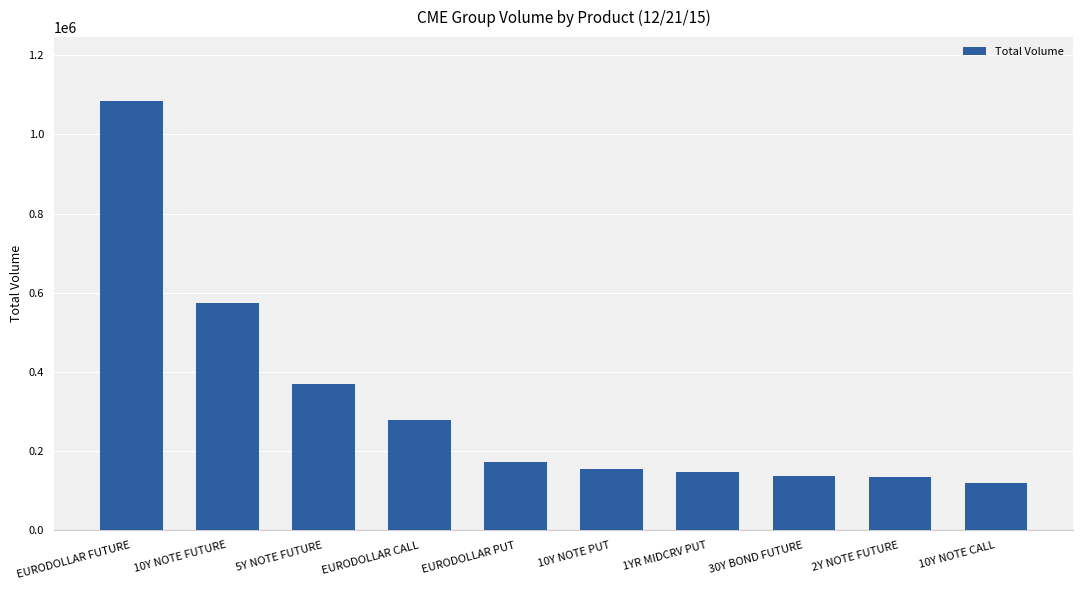

The value at 1YR MIDCRV PUT is 147828. True or false?

True